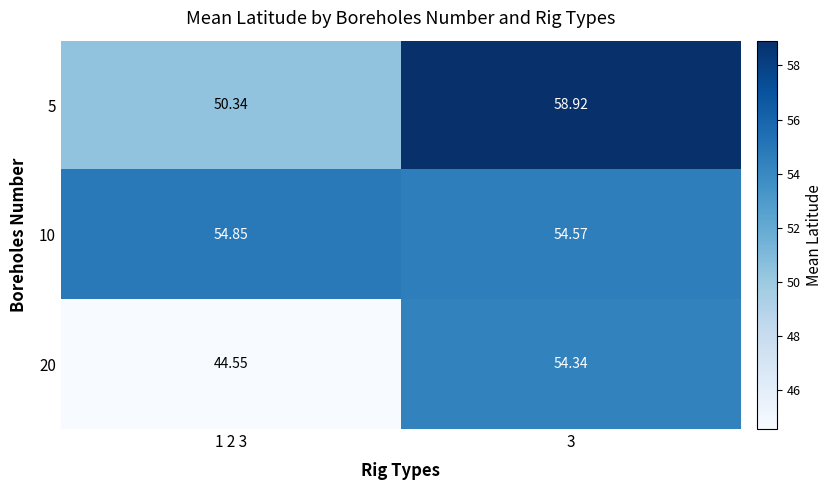

Is the value of 10 at 1 2 3 greater than the value of 5 at 1 2 3?

Yes